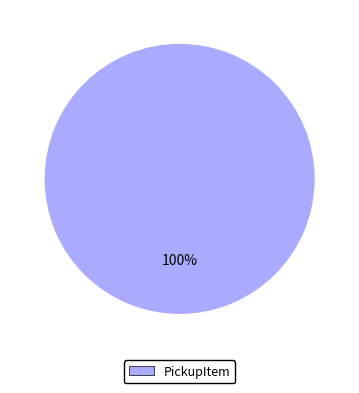

Is there a majority slice in this chart?

Yes